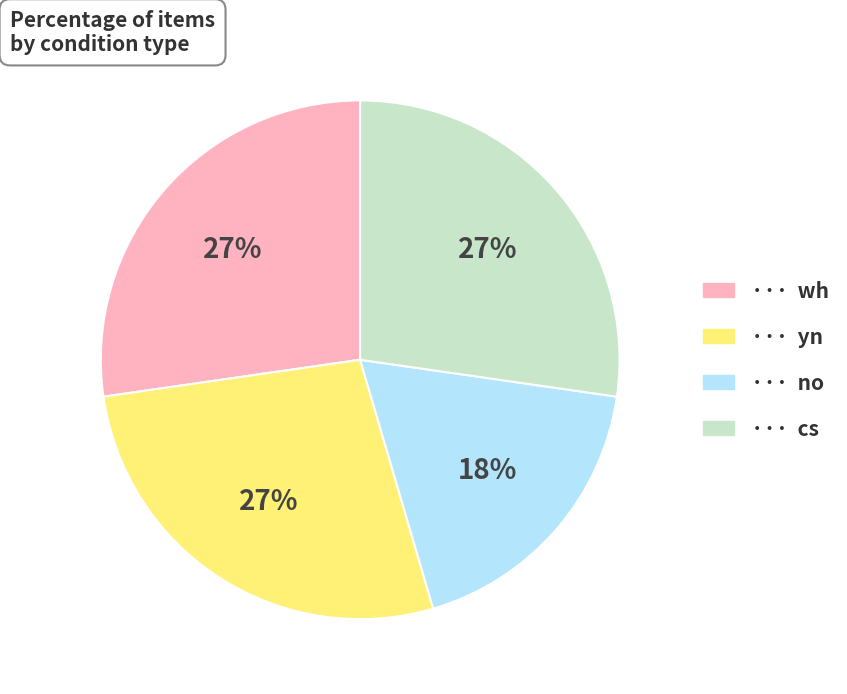

Does any single category account for the majority?

No